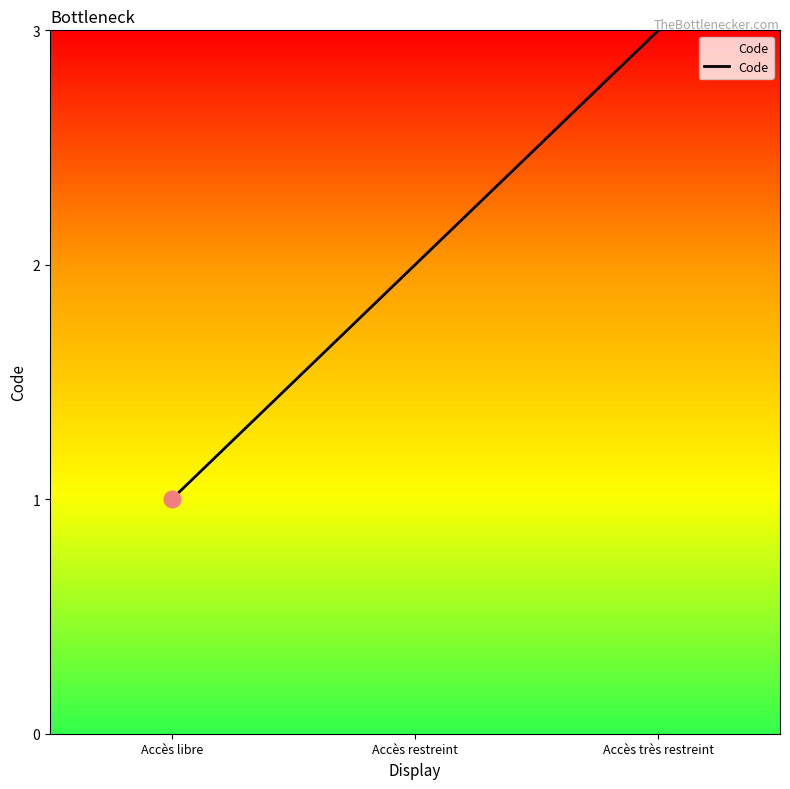

Reading left to right, extract all data points from this chart.

Accès libre=1	Accès restreint=2	Accès très restreint=3